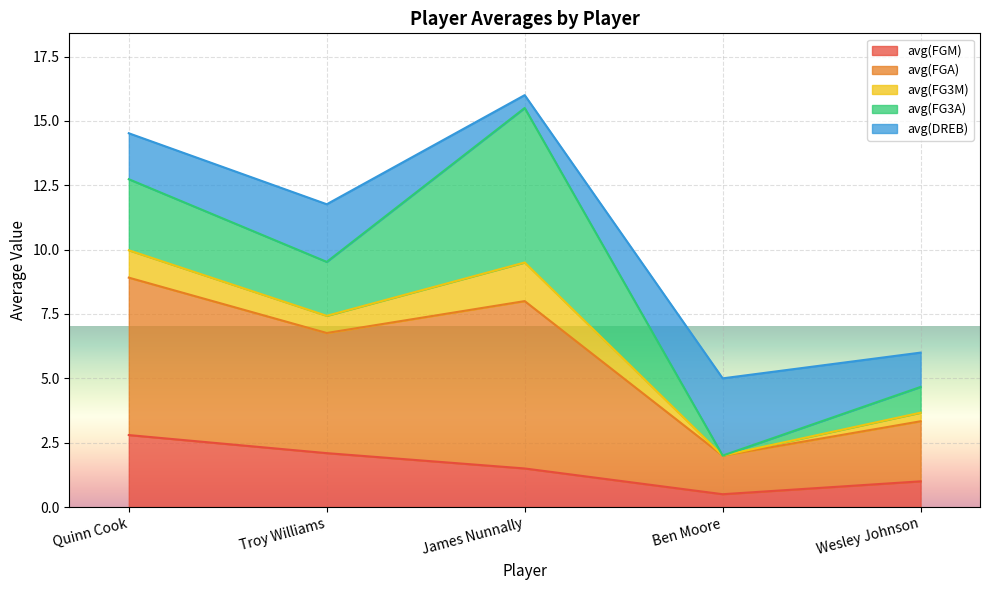

What is the total value across all series at James Nunnally?

16.0